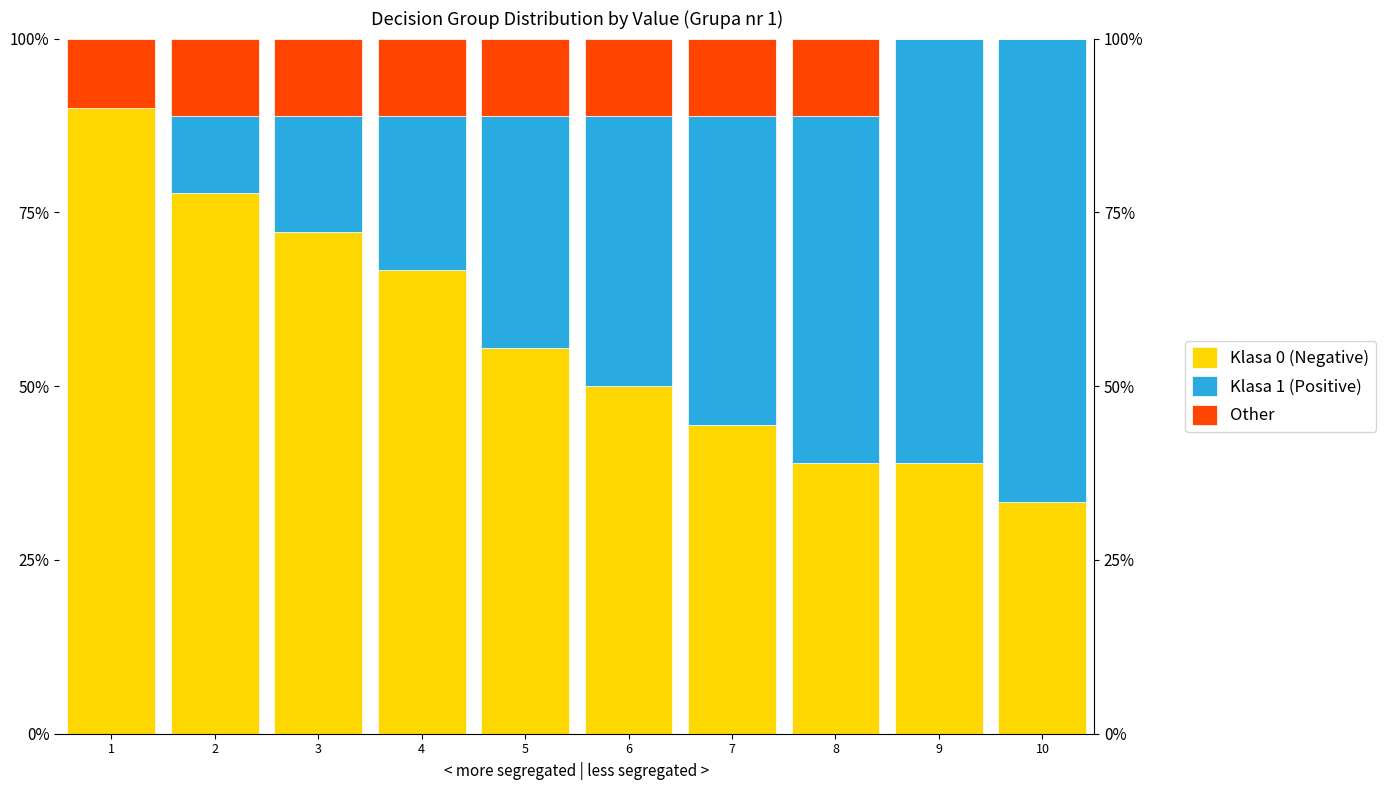

Read the Klasa 0 (Negative) value at 3.

72.2